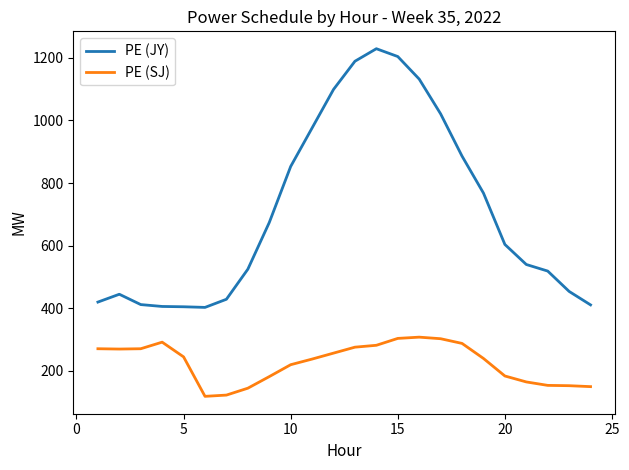

True or false: PE (SJ) and PE (JY) intersect in this chart.

False